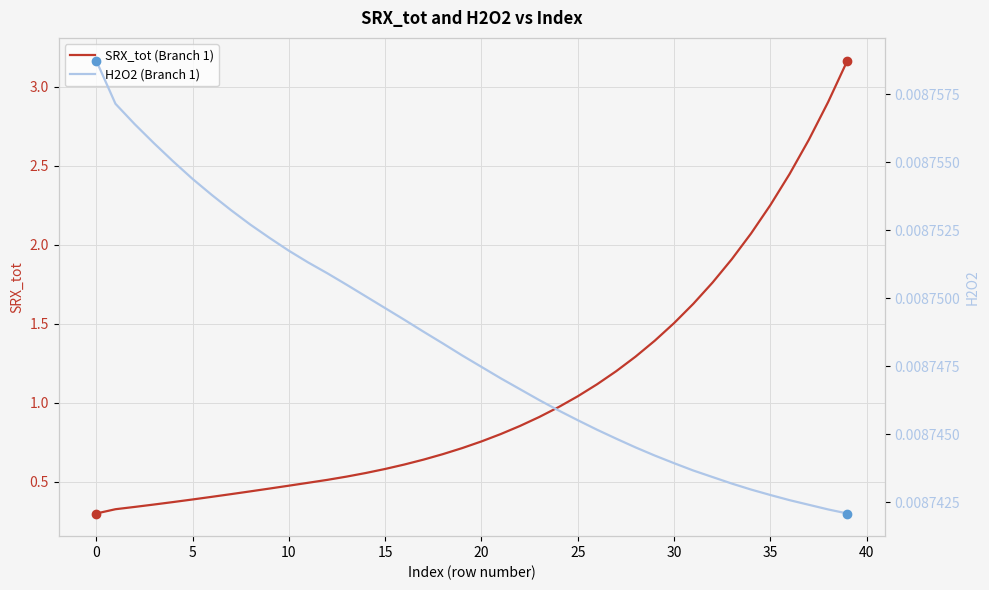

What is the sum of the SRX_tot (Branch 1) values at 33 and 21?

2.7